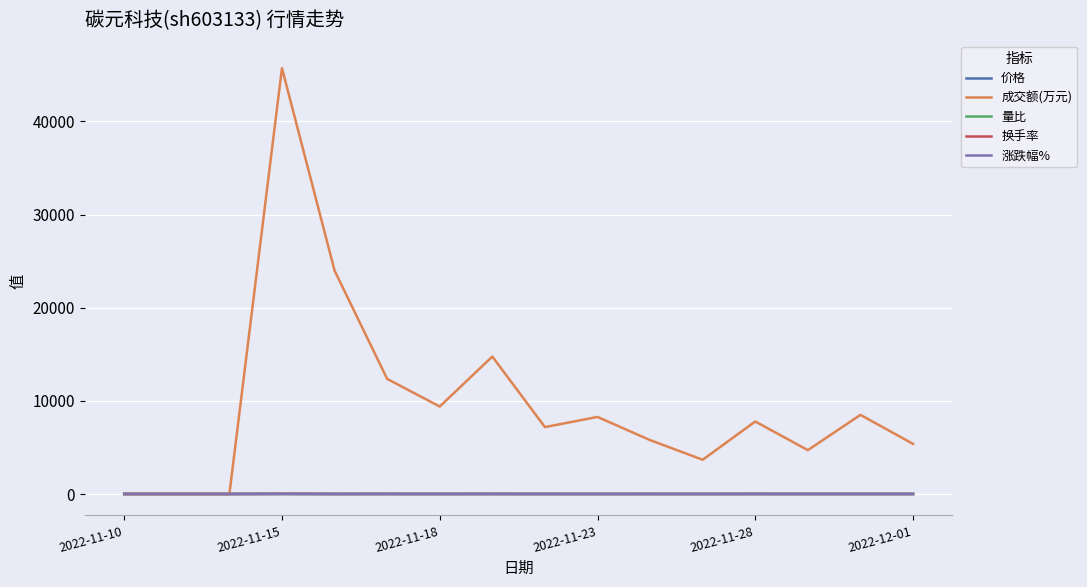

Which series has the widest spread of values?

成交额(万元)